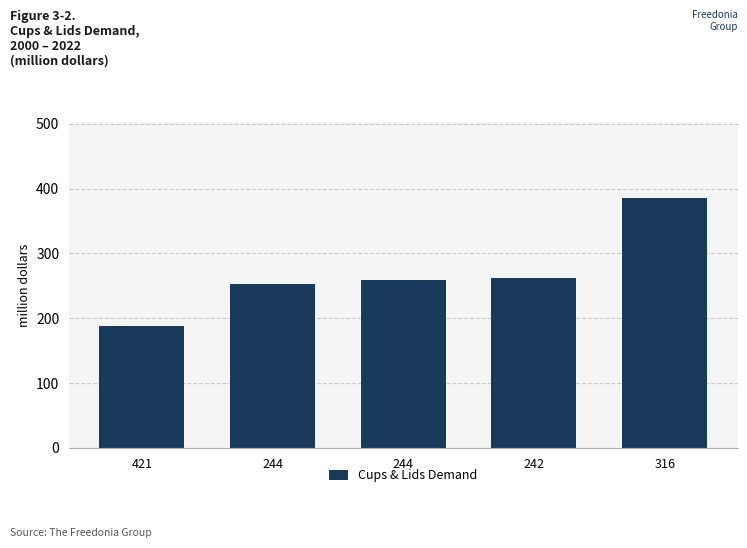

What is the greatest value displayed?

386